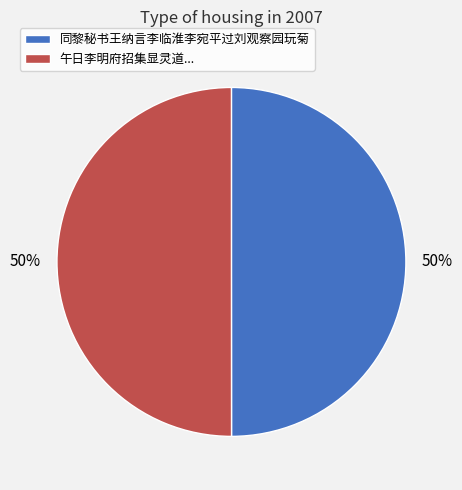

To the nearest percent, what is the average slice percentage?

50%